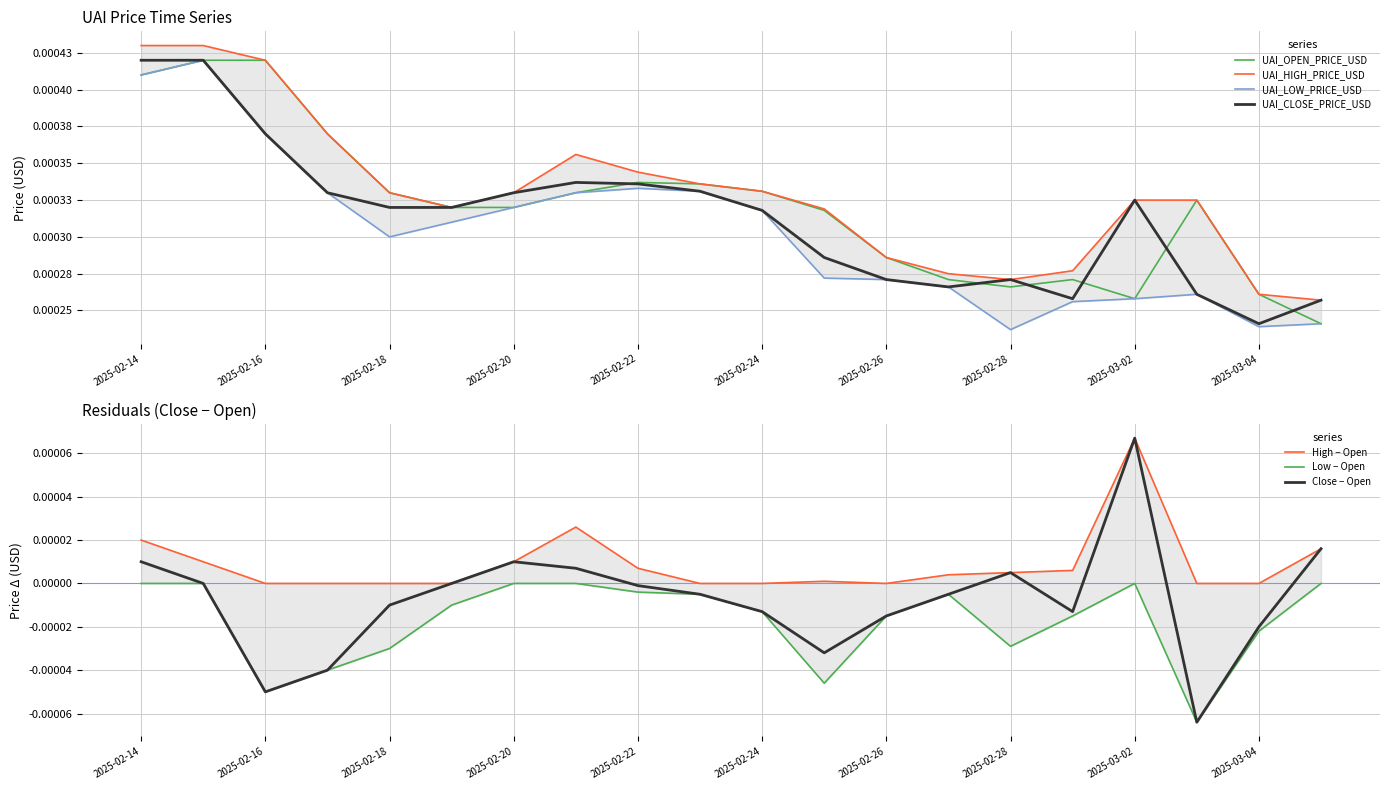

Which series has the largest range (max minus min)?

UAI_LOW_PRICE_USD